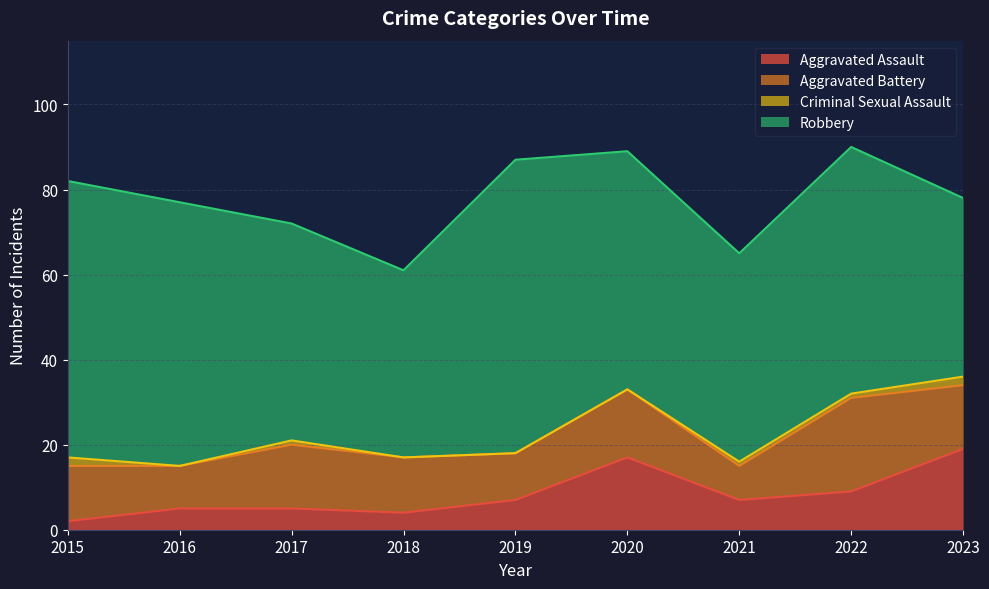

True or false: Aggravated Assault and Criminal Sexual Assault intersect in this chart.

False